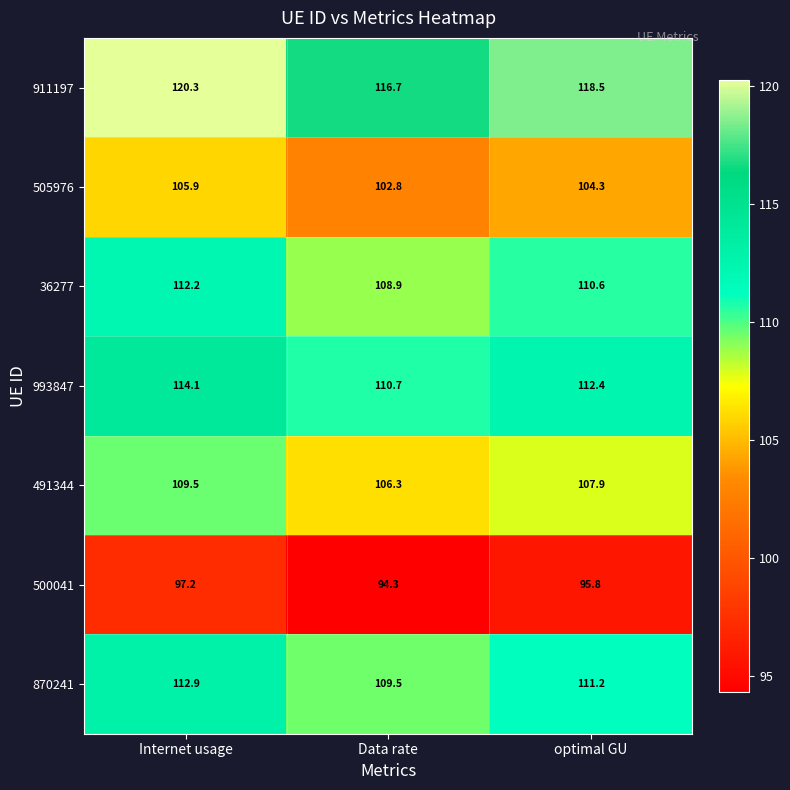

Which category has the lowest value across all series?

Data rate